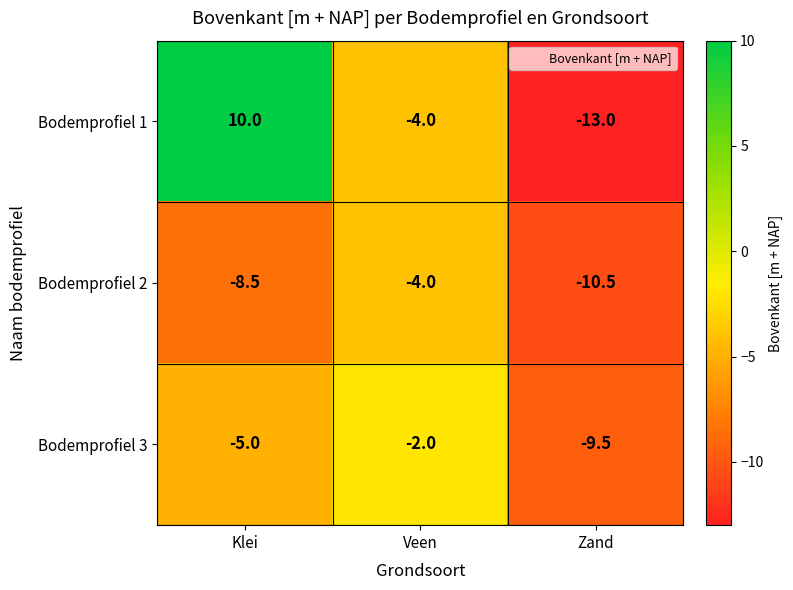

How many values in the Bodemprofiel 3 series exceed -5?

1